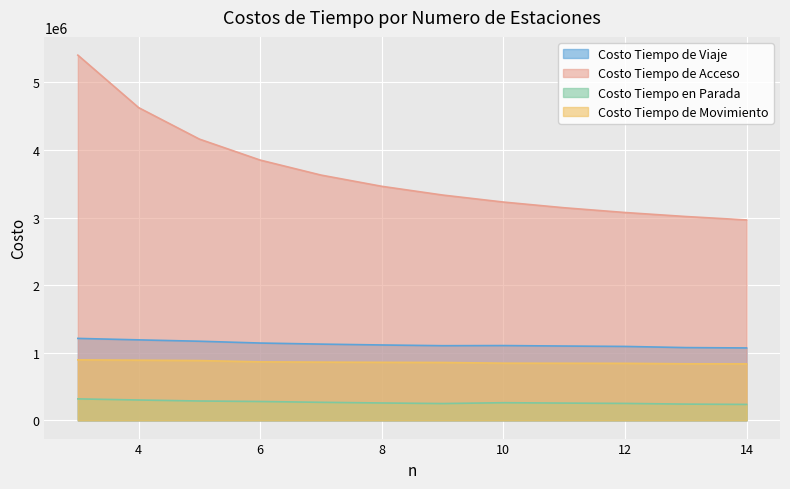

Is it true that Costo Tiempo de Viaje equals 1099482.1 at 11?

True